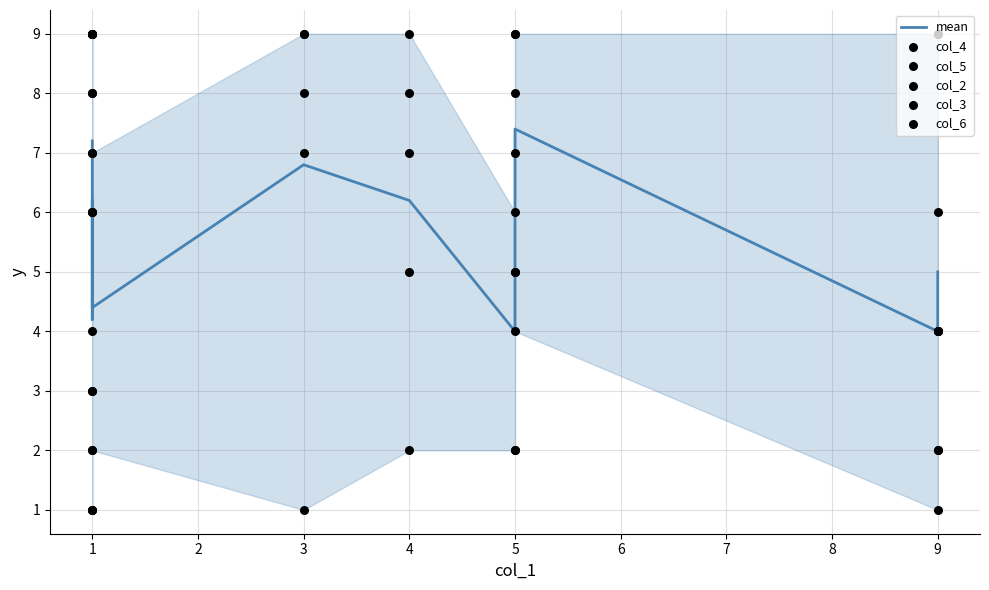

What are all the series names shown in the legend?

mean, col_4, col_5, col_2, col_3, col_6